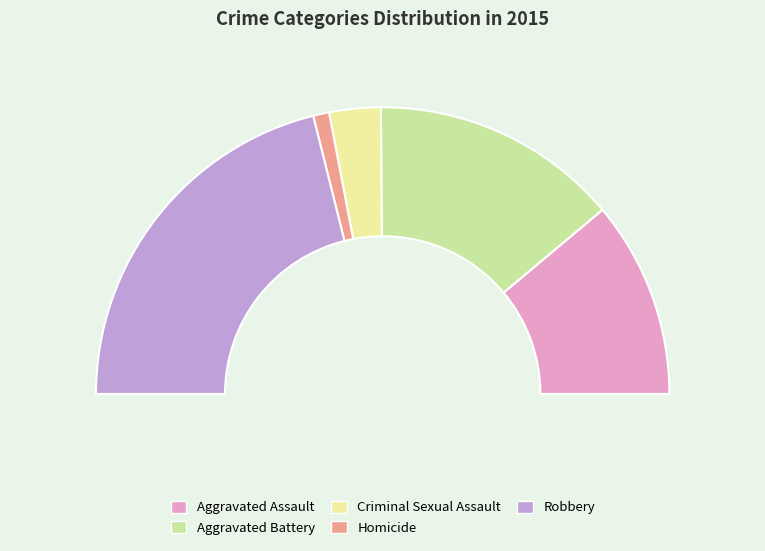

To the nearest percent, what percentage of the pie is Homicide?

2%